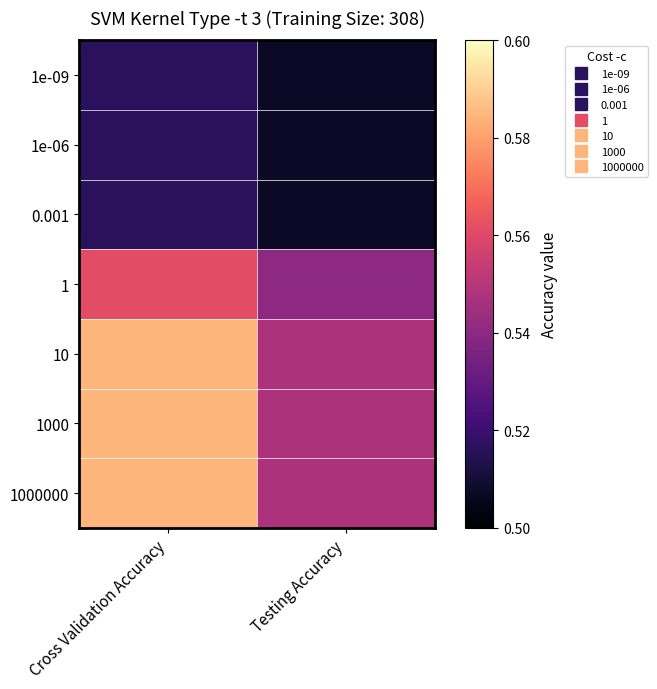

List the series in order of their peak value, lowest first.

1e-09, 1e-06, 0.001, 1, 10, 1000, 1000000